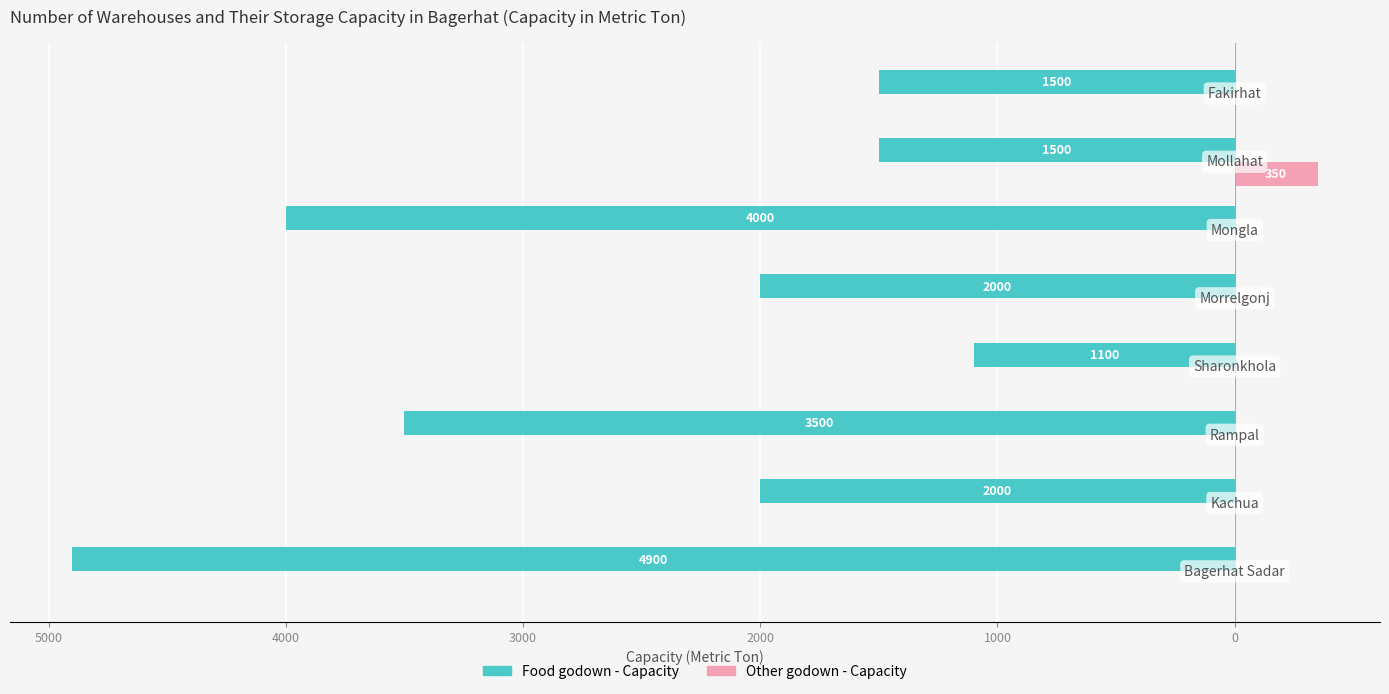

What are all the series names shown in the legend?

Food godown - Capacity, Other godown - Capacity